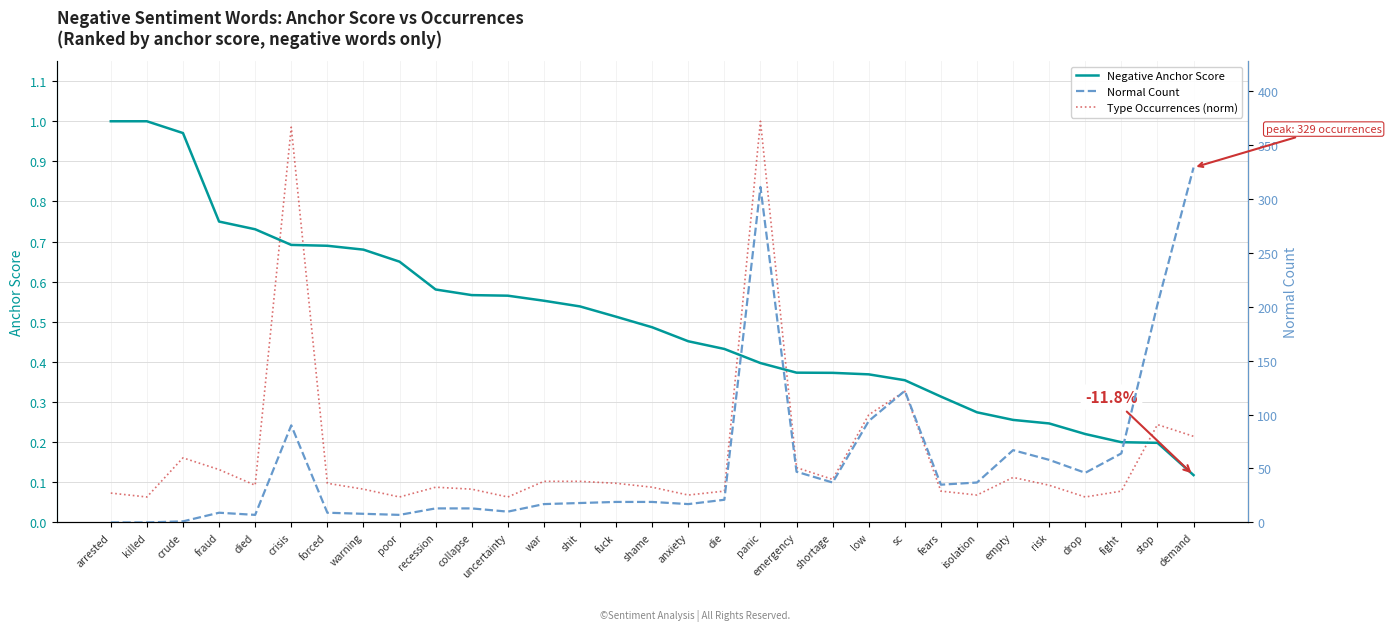

Count the number of categories in the chart.

31